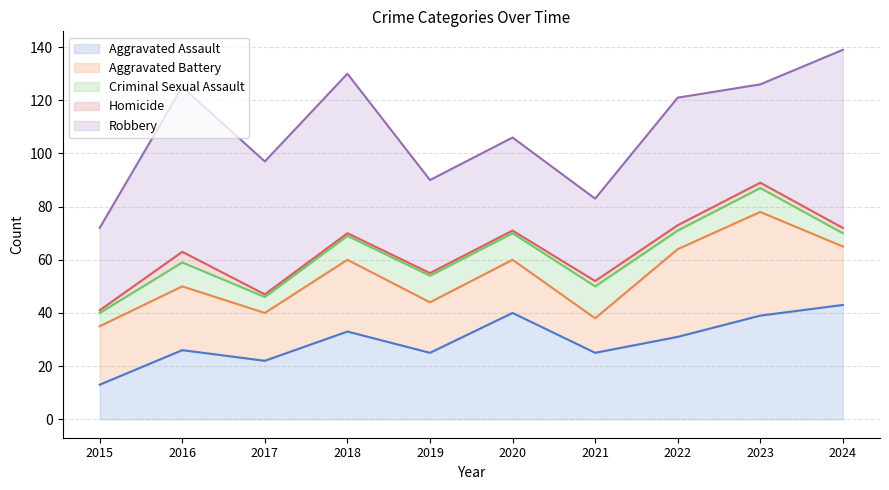

Which series has the largest total across all categories?

Robbery